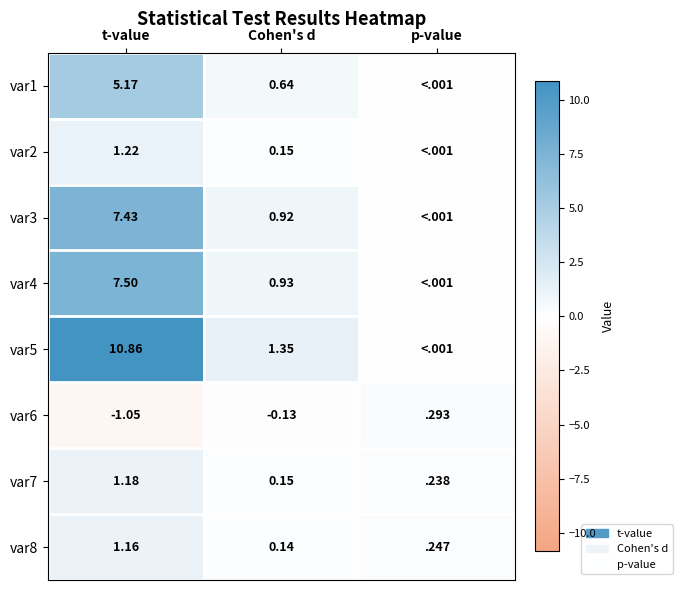

Rank the categories by var8 value from highest to lowest.

t-value, p-value, Cohen's d